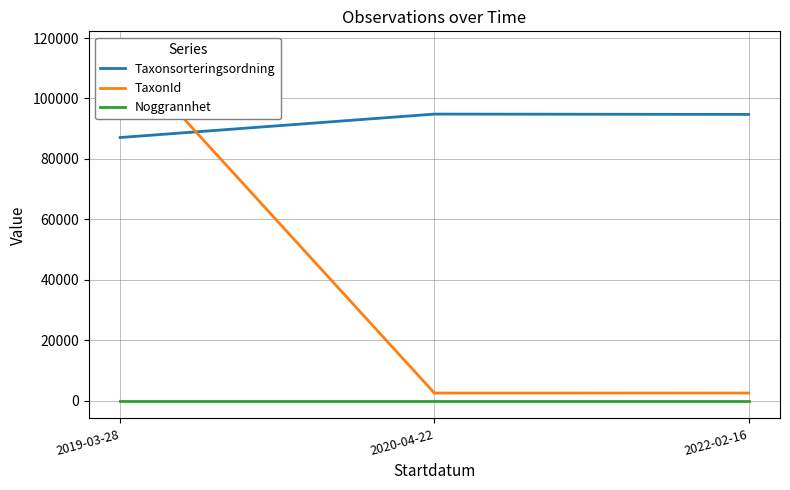

What is the value of the TaxonId point at the 2nd from the left?

2569.0